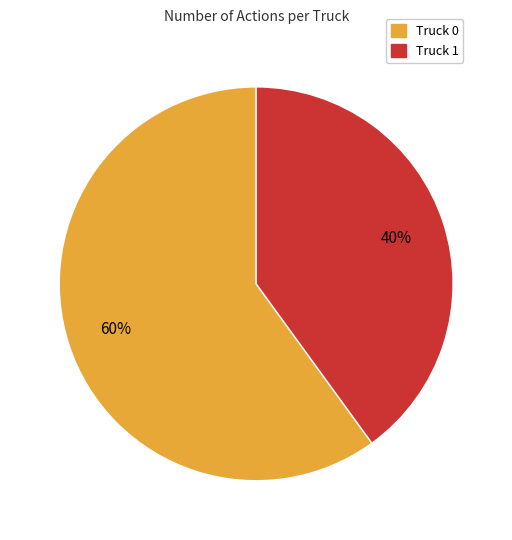

Rank the categories by value from highest to lowest.

Truck 0, Truck 1